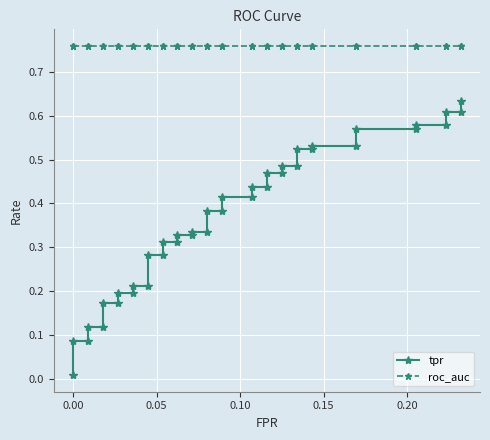

How many lines are shown in the chart?

2